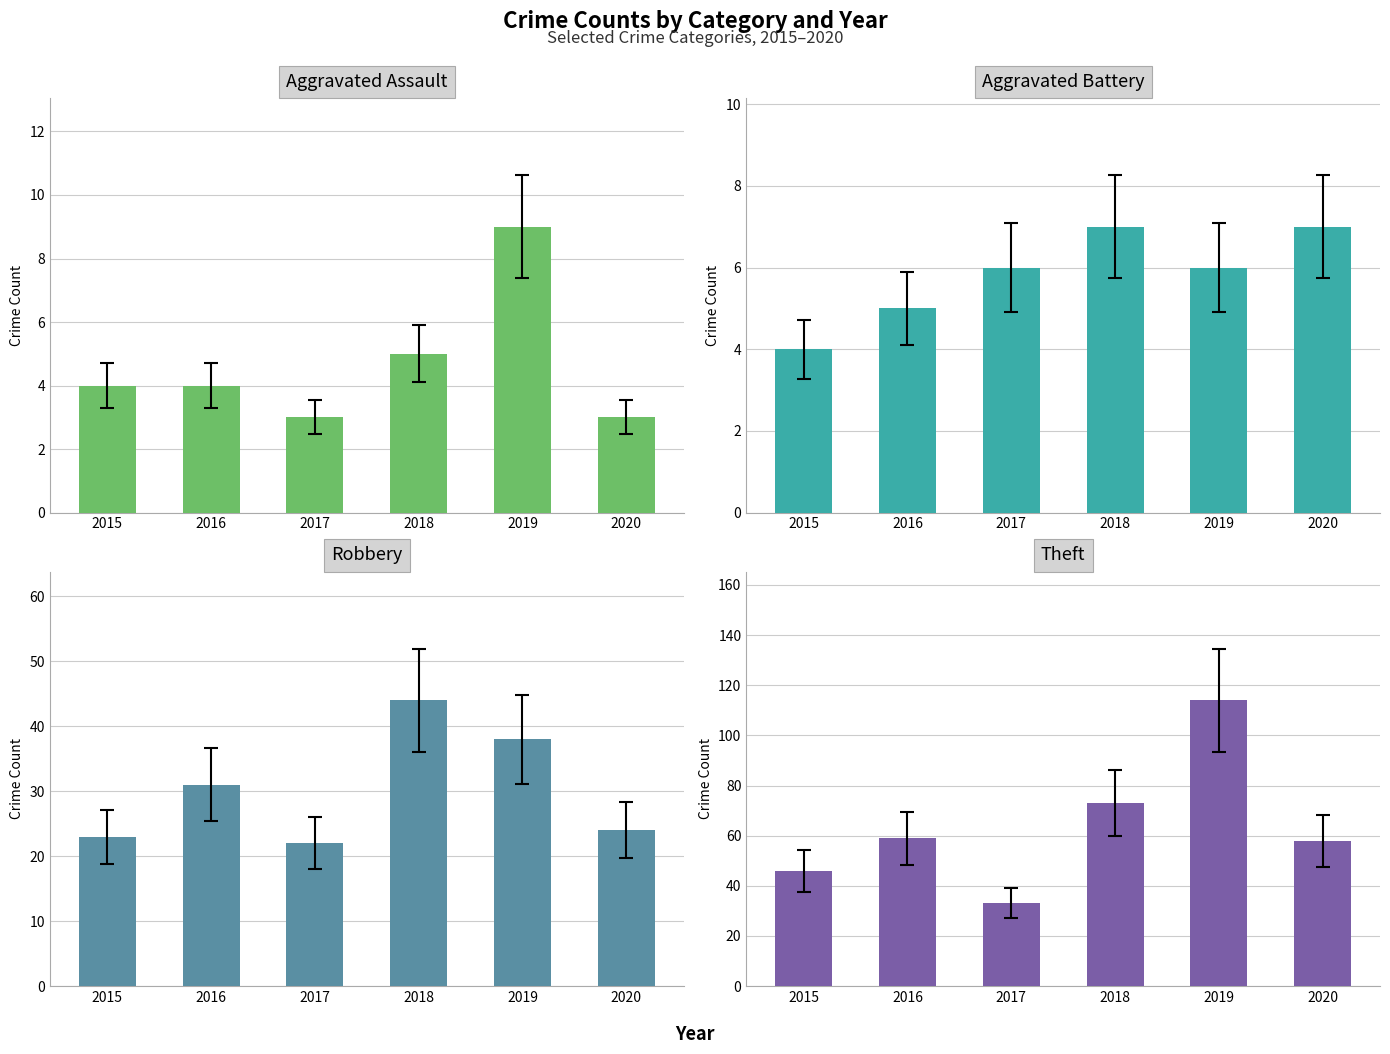

How many data points in Aggravated Battery are above 6?

2